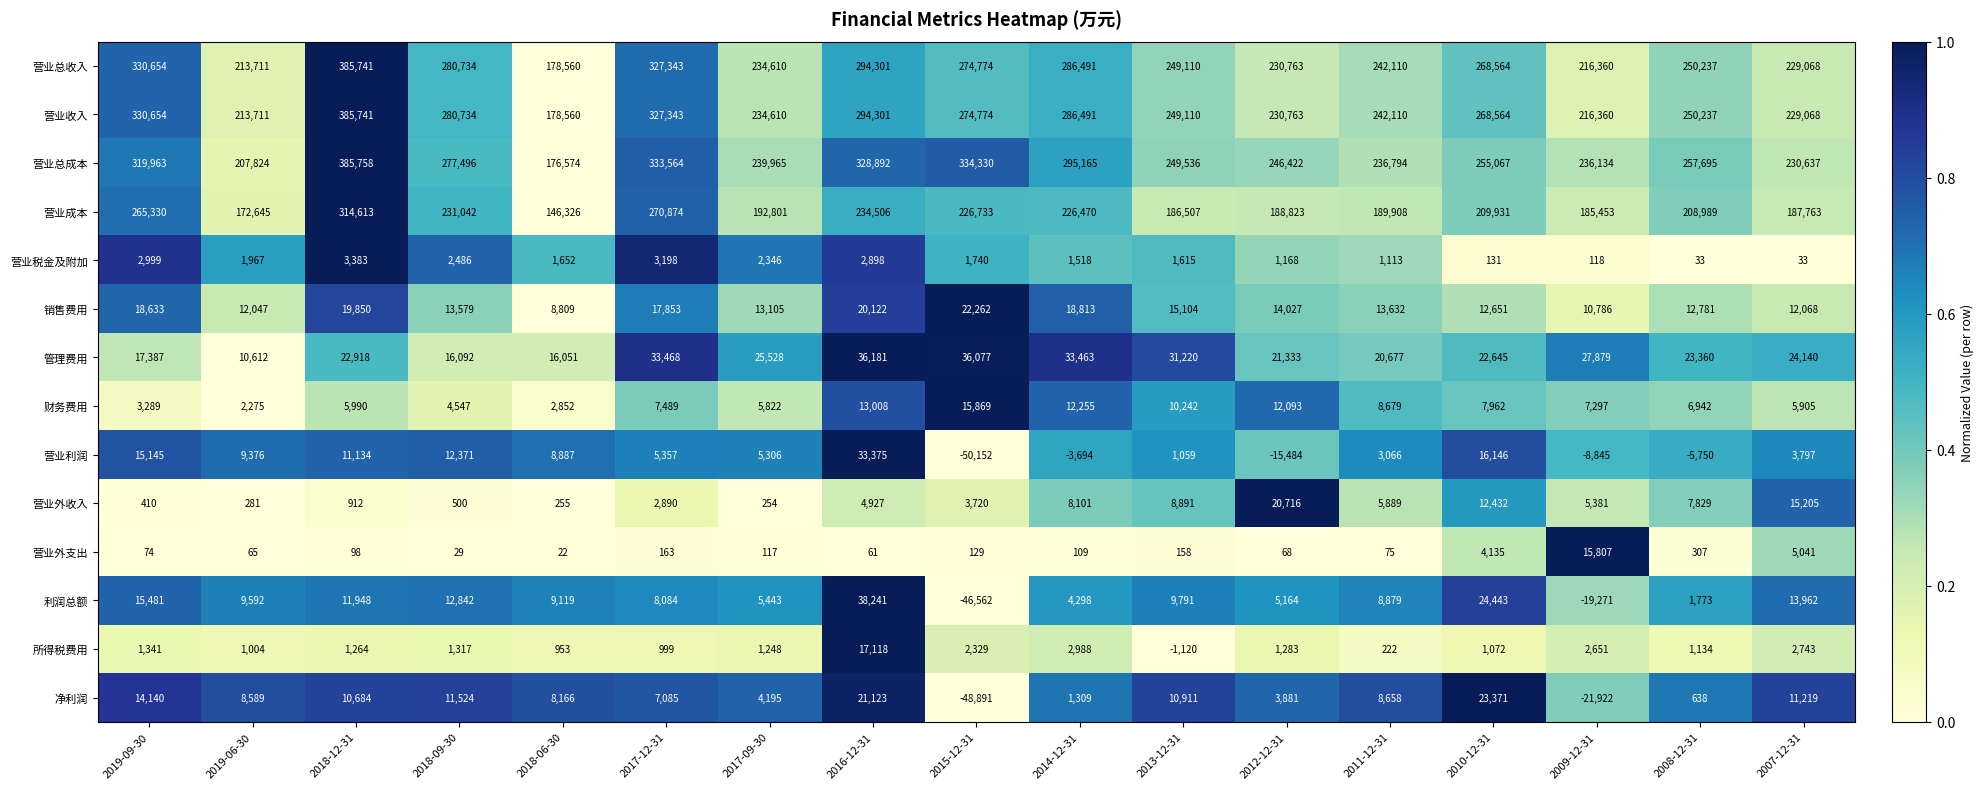

What is the average value of the 财务费用 series?

7795